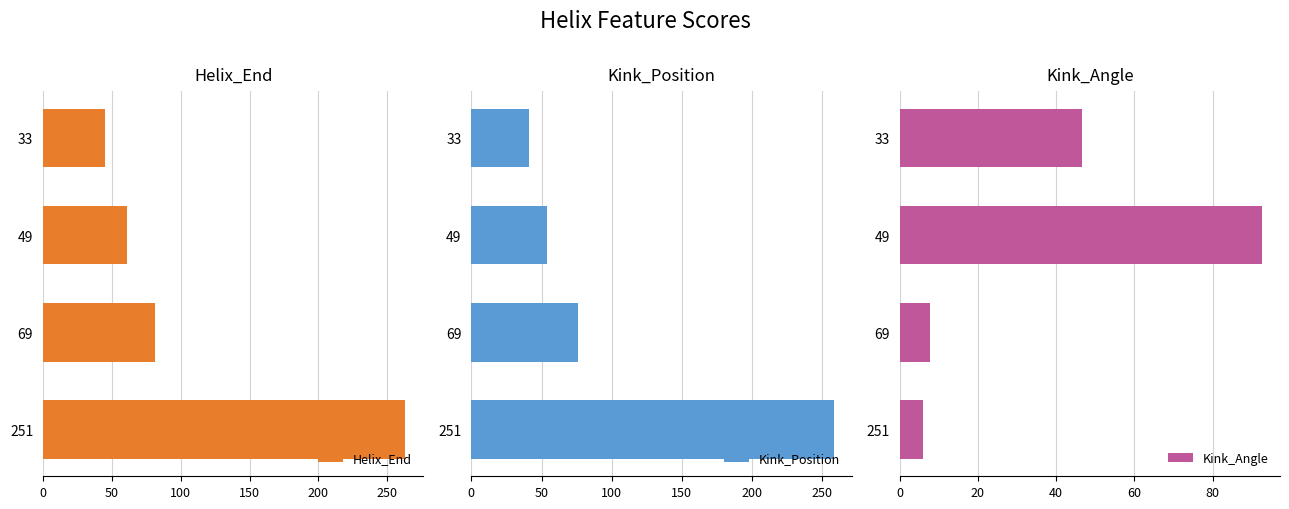

At which label does Helix_End reach its peak?

251